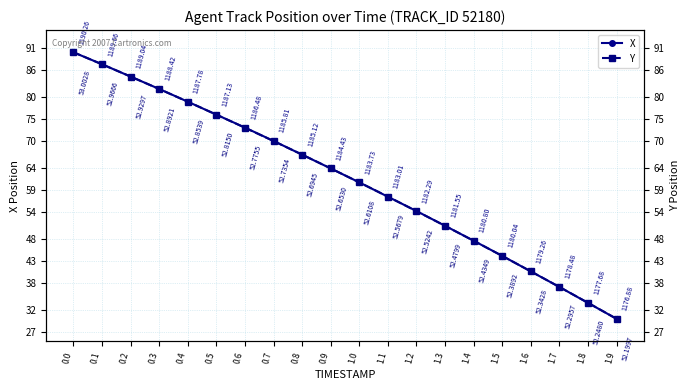

What value does the X series have at 0.9?

63.9